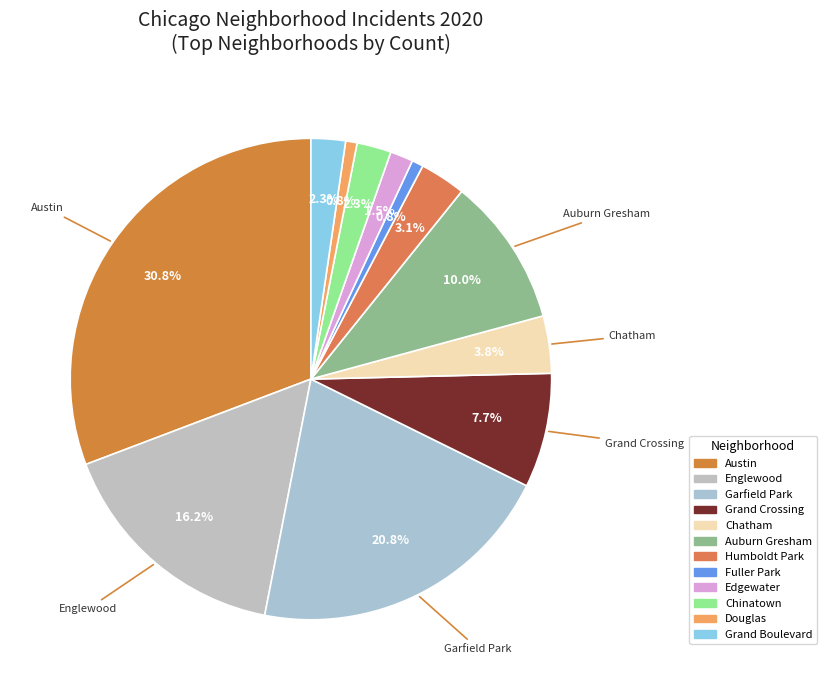

Combined, do Douglas and Edgewater account for over 50%?

No